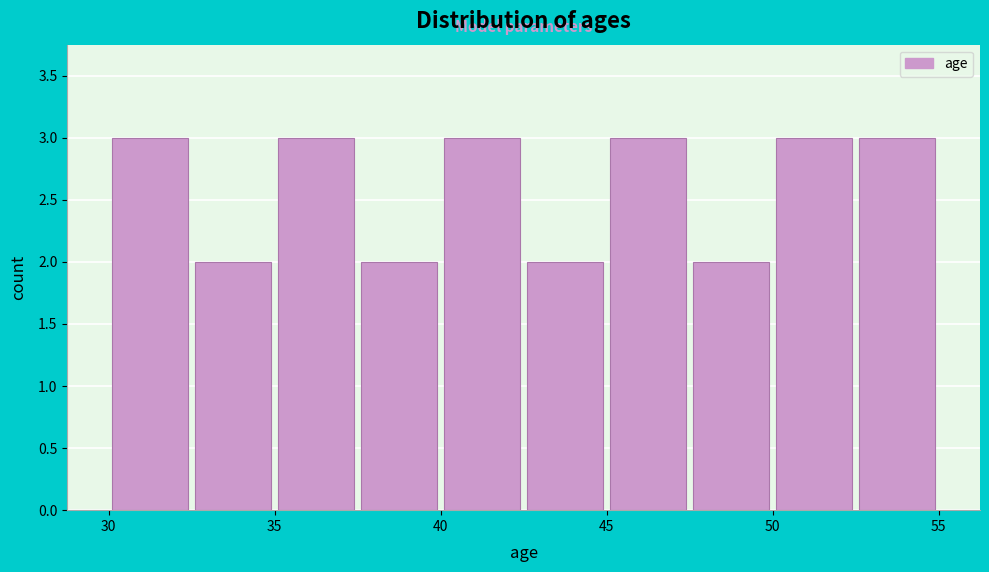

Reading left to right, transcribe this chart: for each bar, give the range it covers on the x-axis and its height. The values are not printed on the chart, so give them approximately, as read against the axis.

30.0 to 32.5: 3
32.5 to 35.0: 2
35.0 to 37.5: 3
37.5 to 40.0: 2
40.0 to 42.5: 3
42.5 to 45.0: 2
45.0 to 47.5: 3
47.5 to 50.0: 2
50.0 to 52.5: 3
52.5 to 55.0: 3